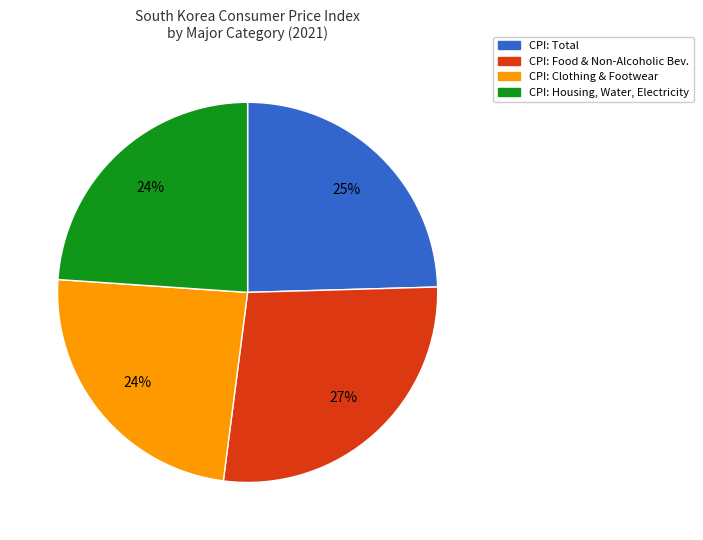

Is the sum of CPI: Clothing & Footwear and CPI: Total greater than half?

No